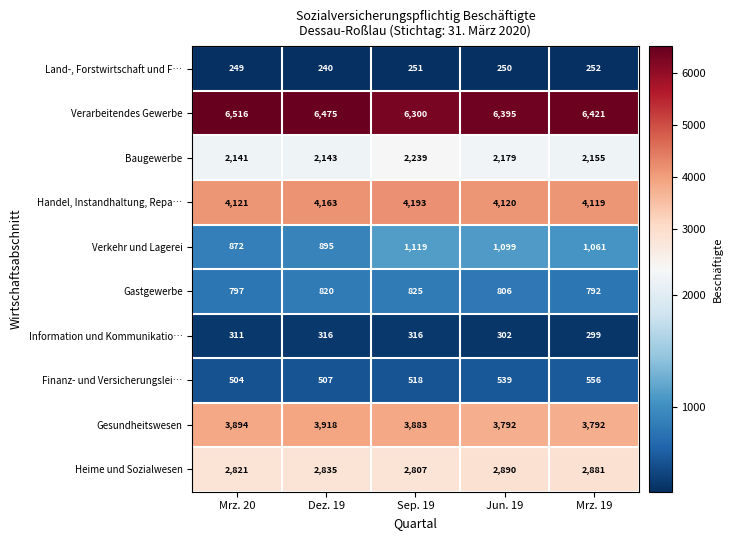

List the series in order of their peak value, lowest first.

Land-, Forstwirtschaft und F…, Information und Kommunikatio…, Finanz- und Versicherungslei…, Gastgewerbe, Verkehr und Lagerei, Baugewerbe, Heime und Sozialwesen, Gesundheitswesen, Handel, Instandhaltung, Repa…, Verarbeitendes Gewerbe